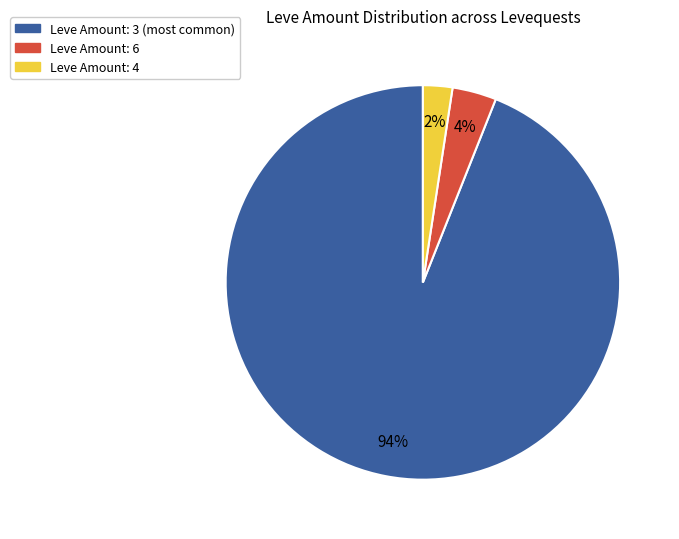

Does any single category account for the majority?

Yes